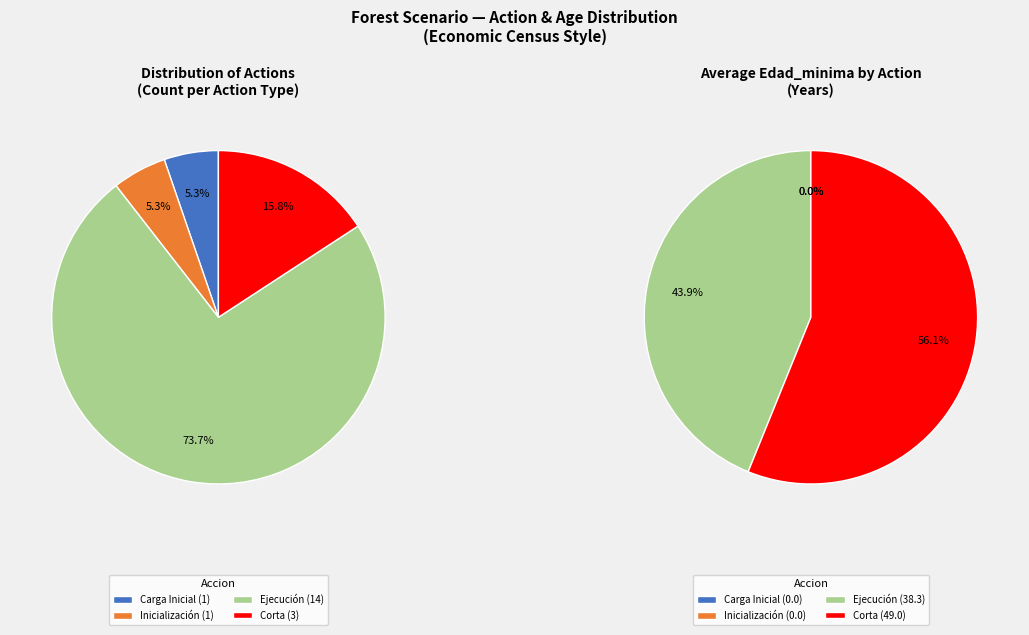

What is the smallest slice in the pie chart?

Carga Inicial